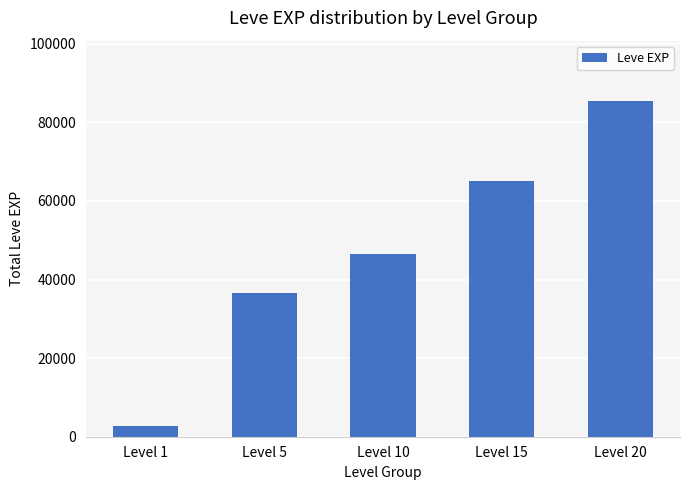

What is the sum of all values?

236230